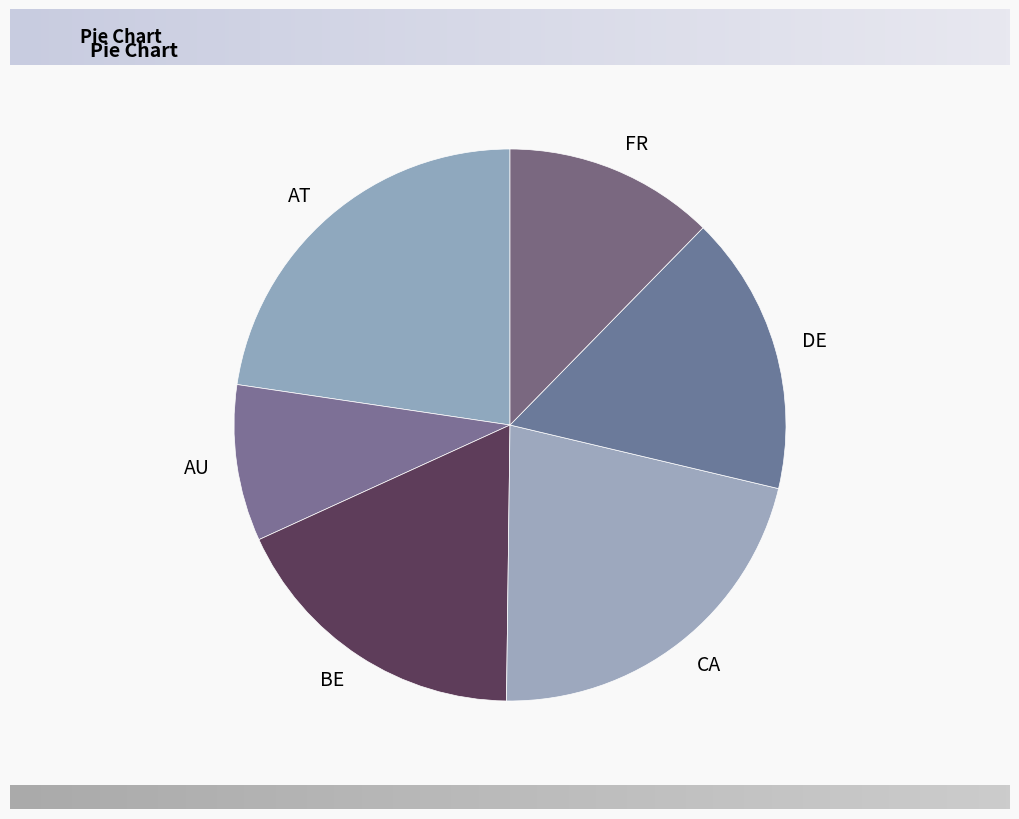

Is there a majority slice in this chart?

No